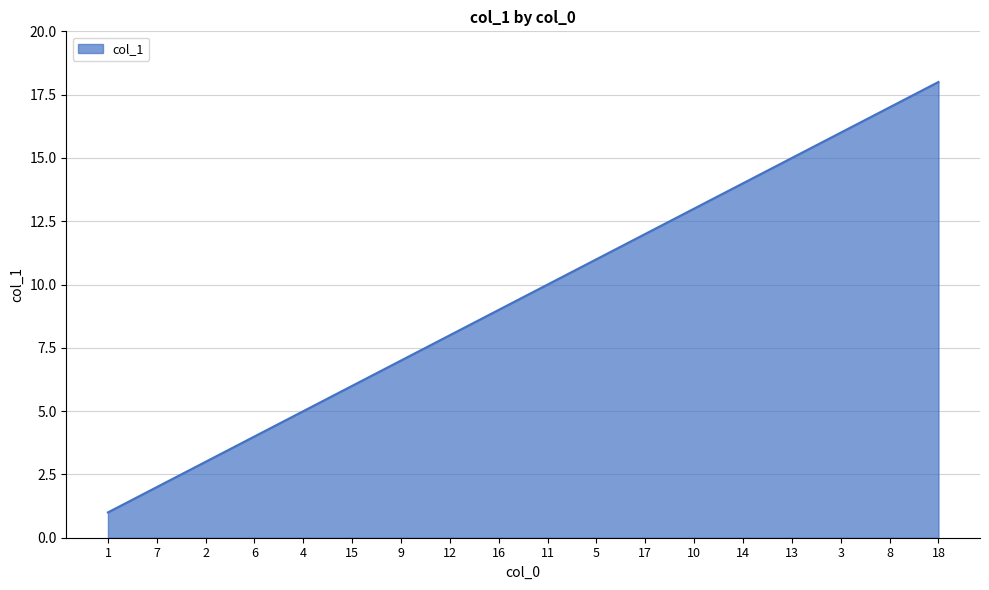

What is the ratio of the value at 5 to the value at 7?

5.5